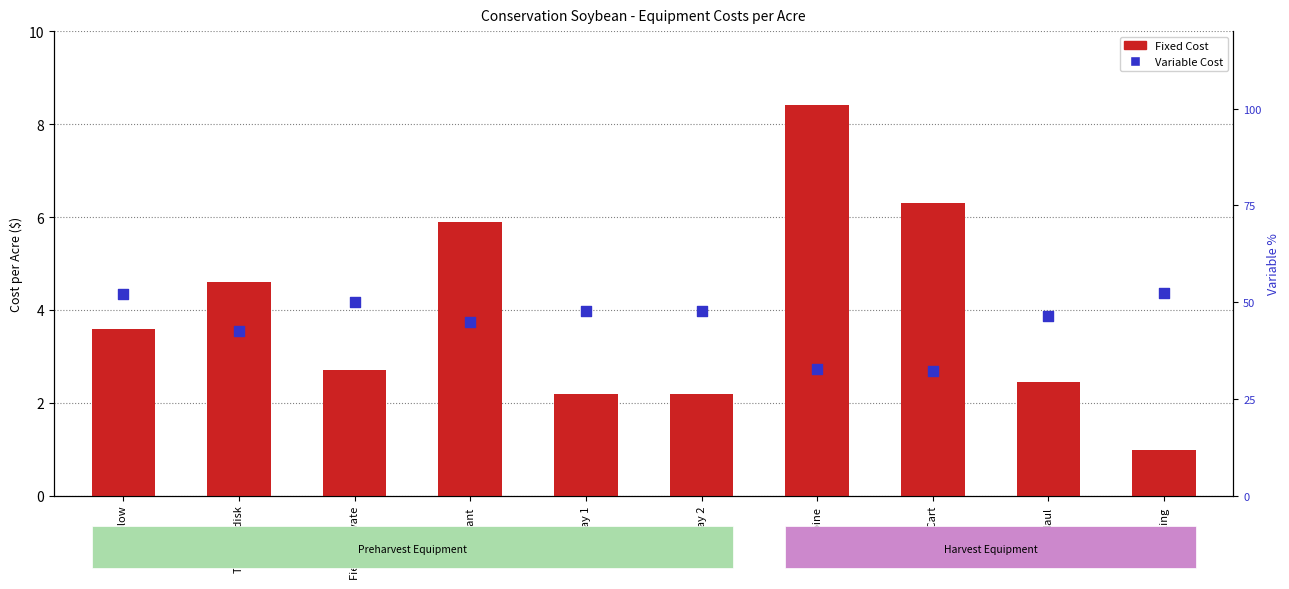

Which series contains the lowest Y value?

Fixed Cost